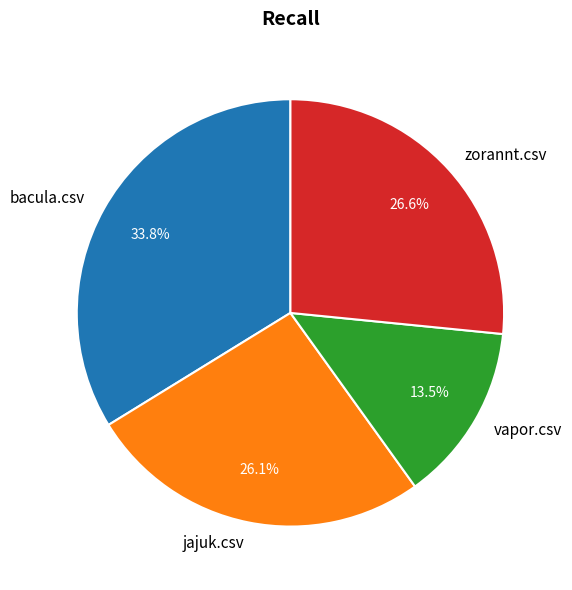

To the nearest percent, what is the difference between the bacula.csv and zorannt.csv slice percentages?

7%